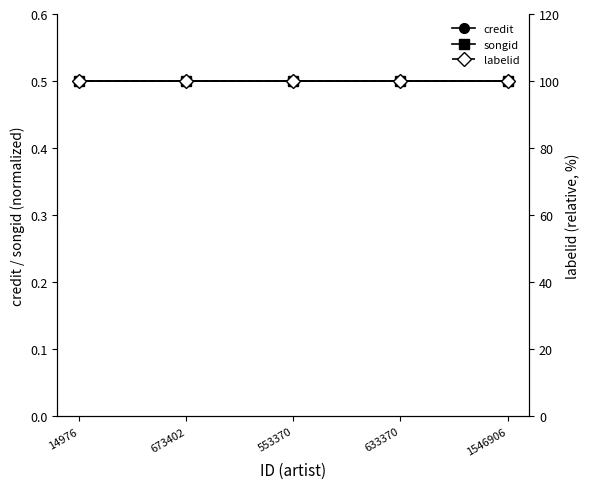

True or false: labelid and songid intersect in this chart.

False